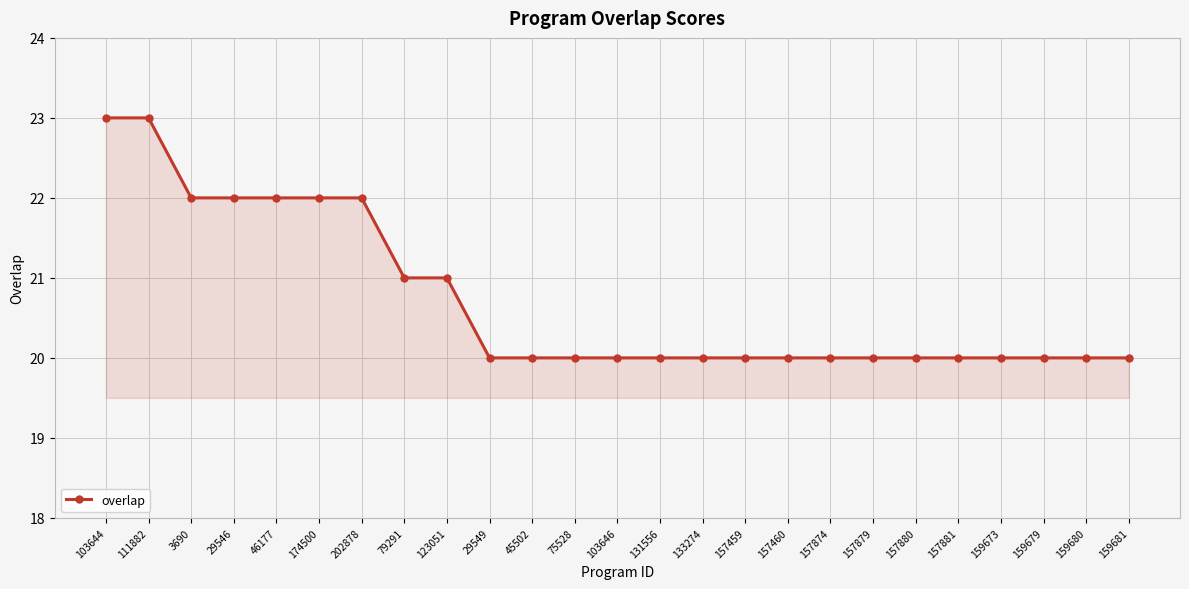

True or false: the data shows 5 at 174500.

False